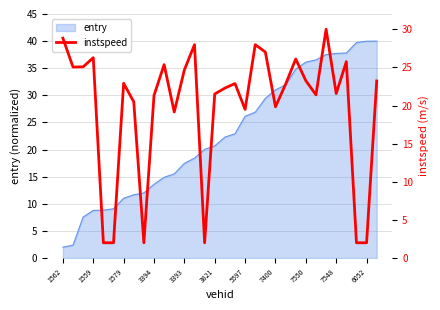

Is it true that entry equals 2.0 at 1562?

True